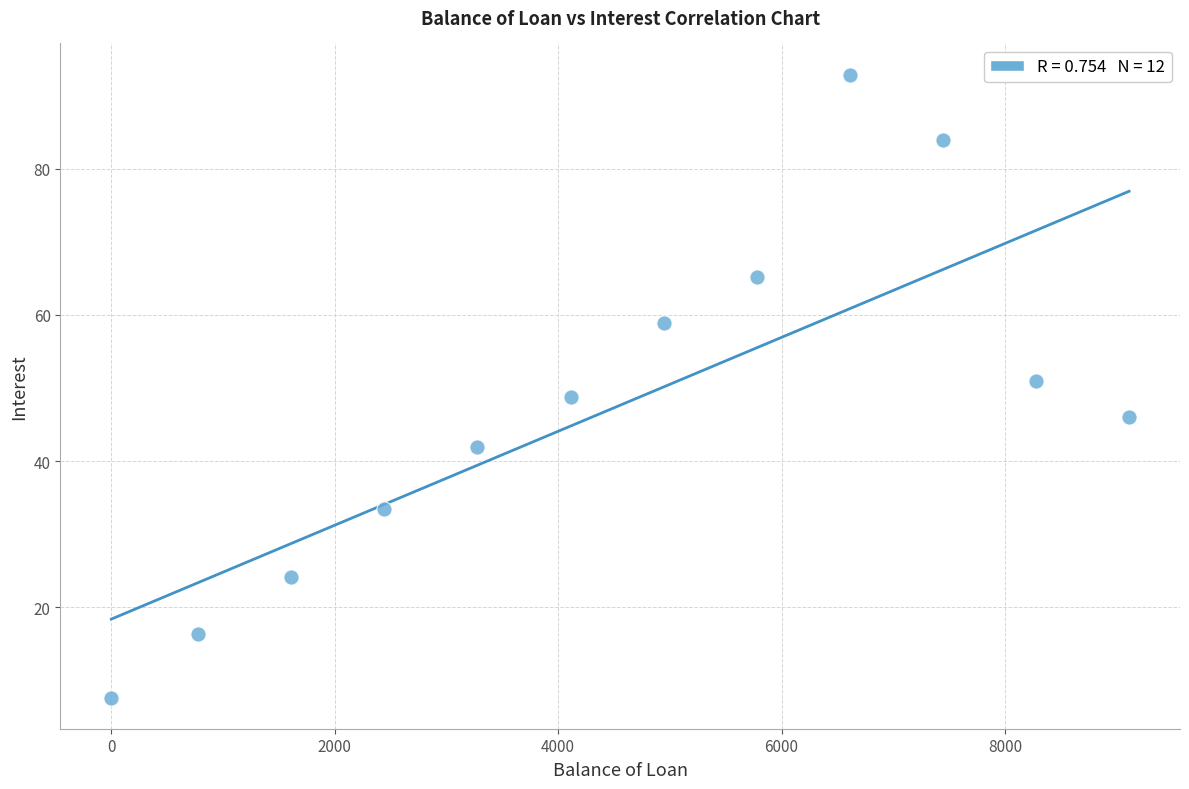

What is the average X value?

4532.1